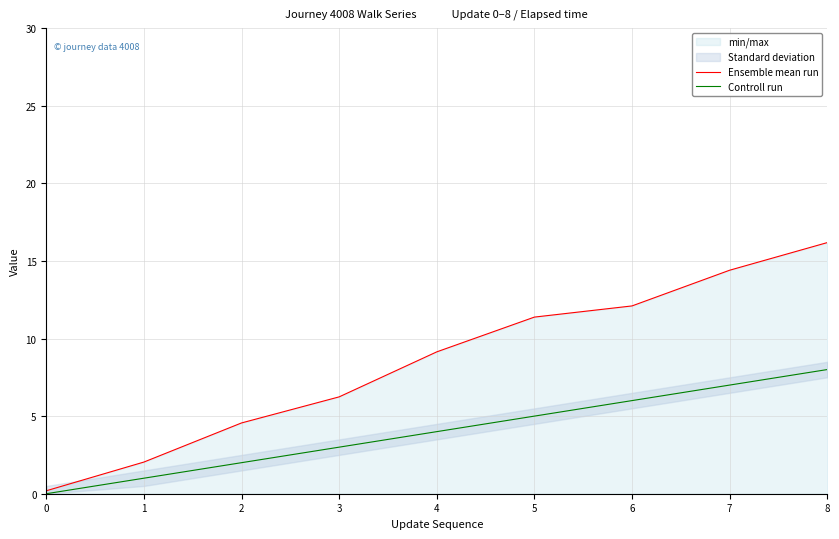

What is the average value of the Ensemble mean run series?

8.5